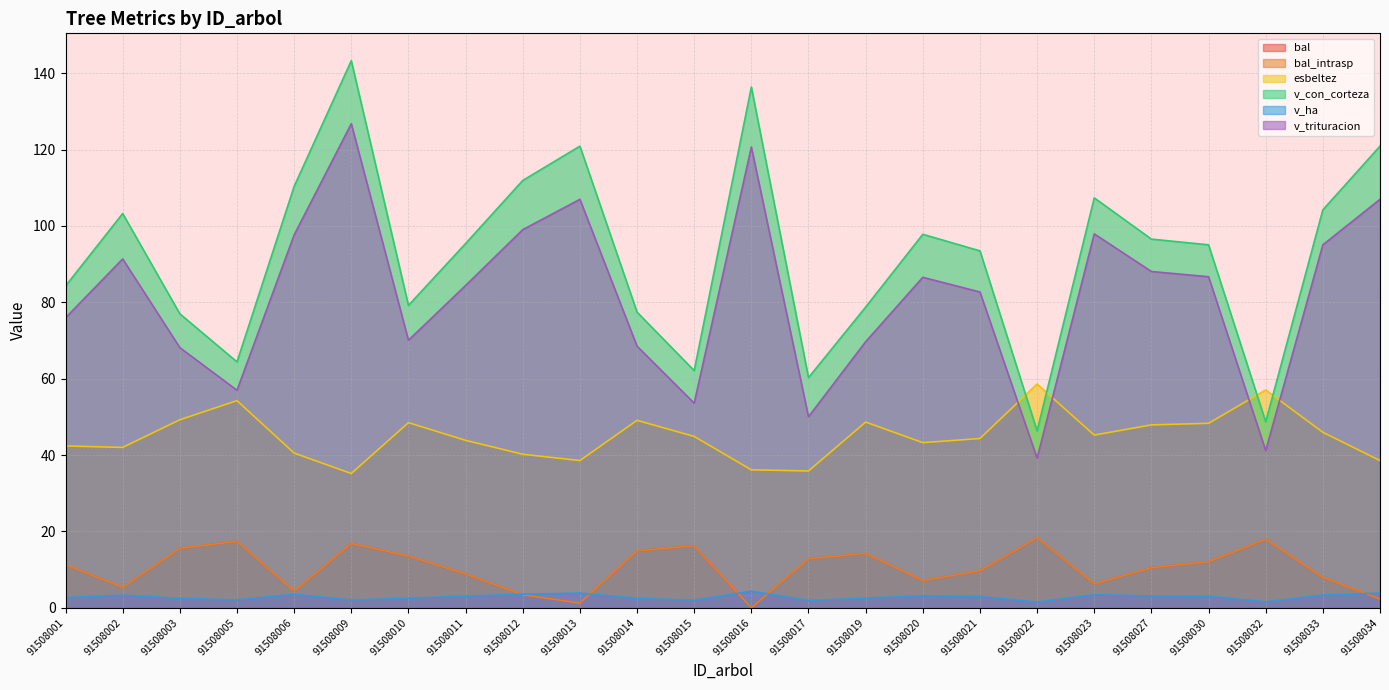

The value of bal_intrasp at 91508015 is 16.2. True or false?

True